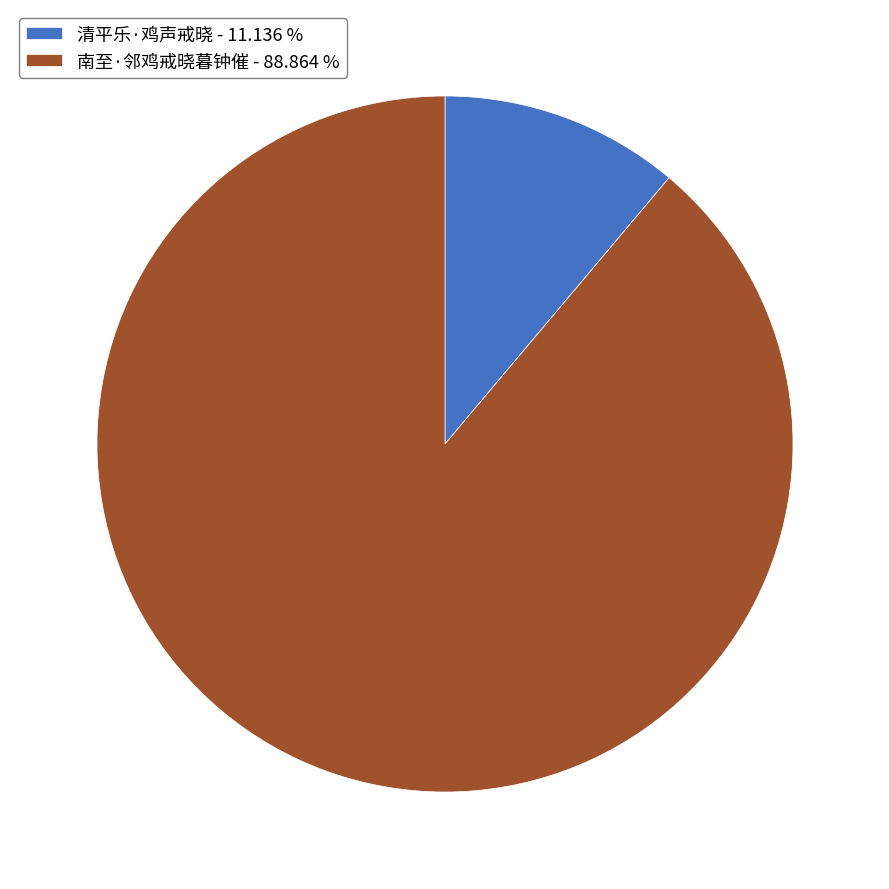

True or false: 清平乐·鸡声戒晓 accounts for 11% of the total.

True